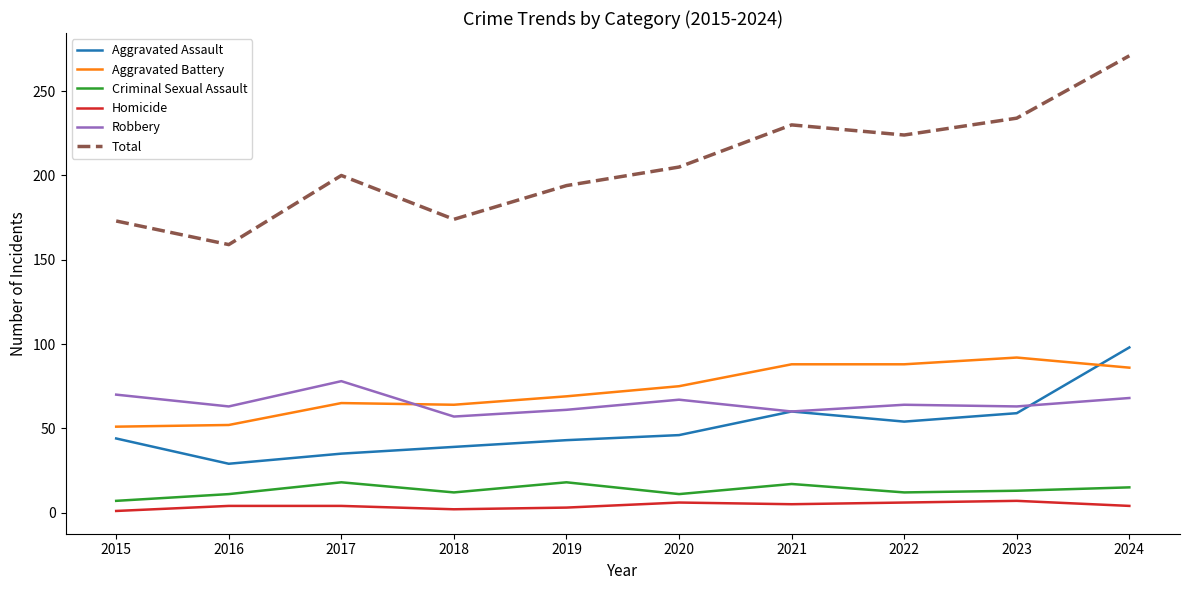

True or false: Aggravated Battery has a value of 86 at 2024.

True